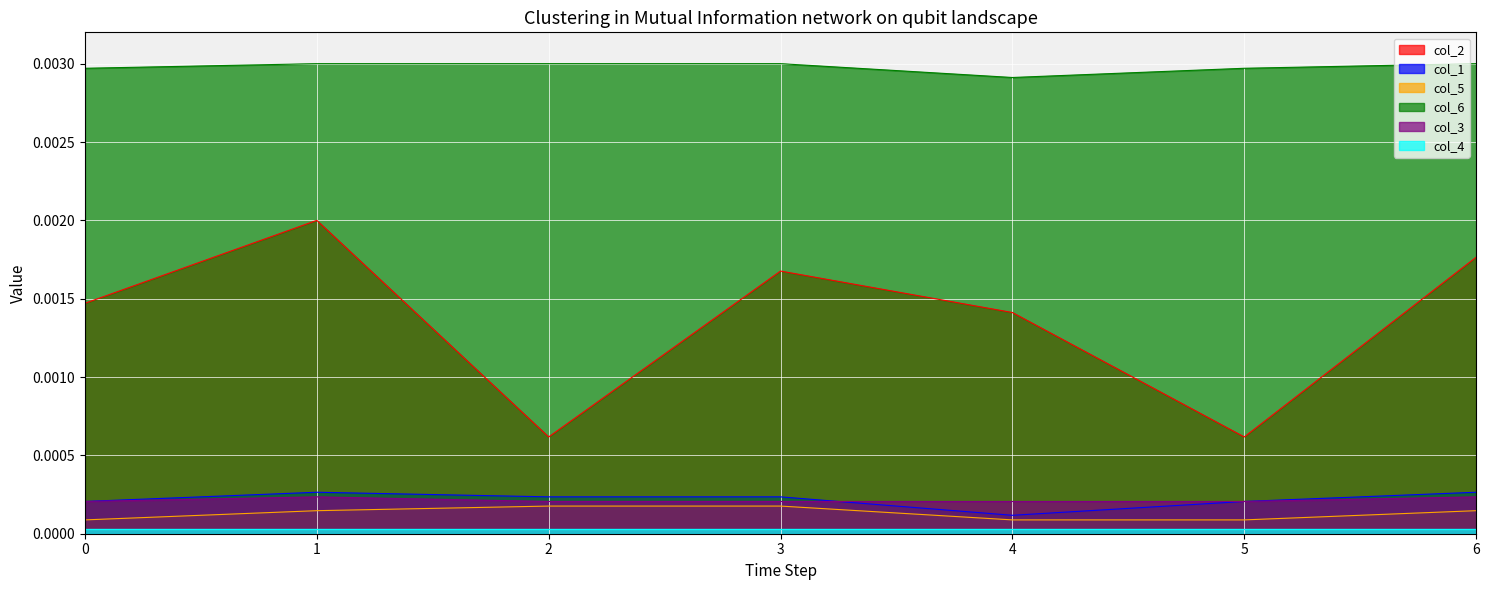

Which category has the highest value in the col_3 series?

1